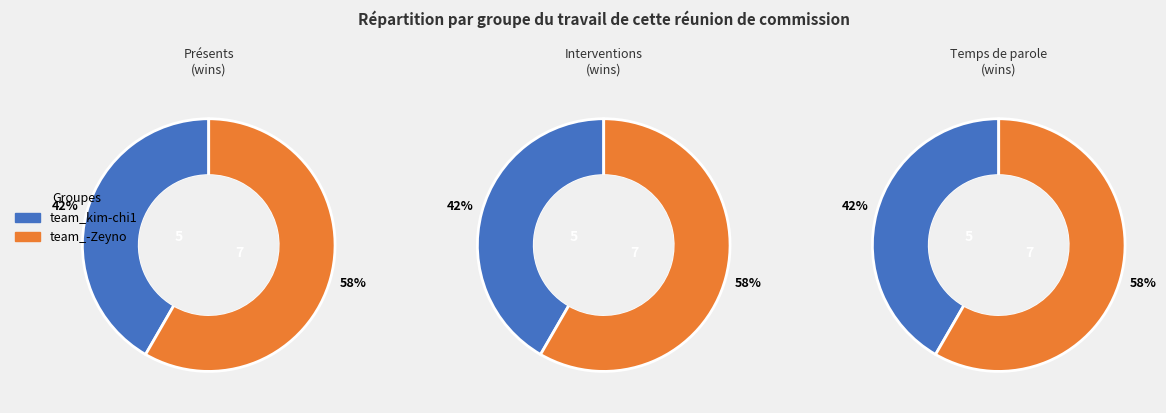

What percentage is the team_kim-chi1 slice, to the nearest percent?

42%